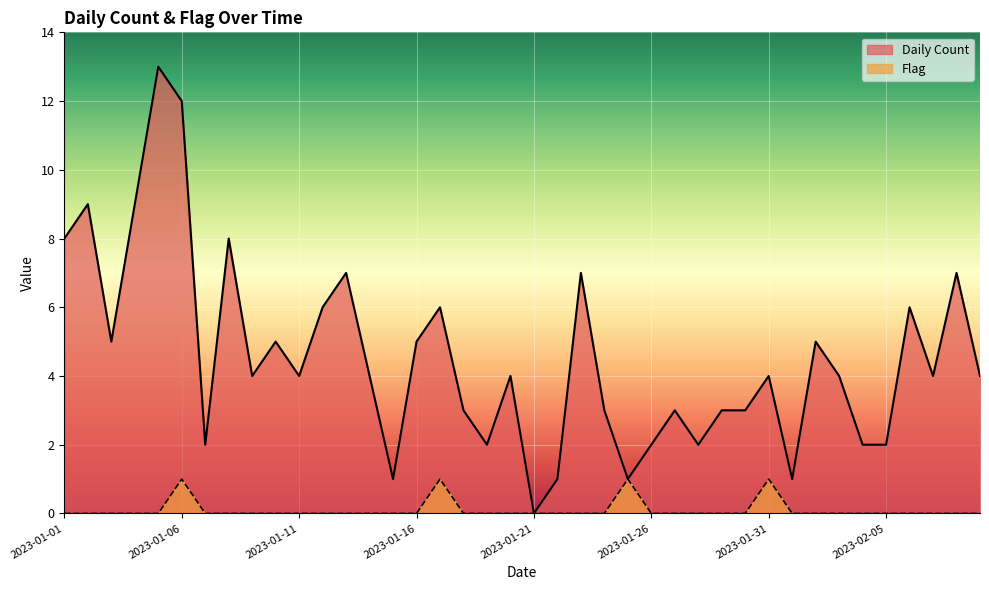

Between 2023-01-22 and 2023-01-23, which is larger?

2023-01-23